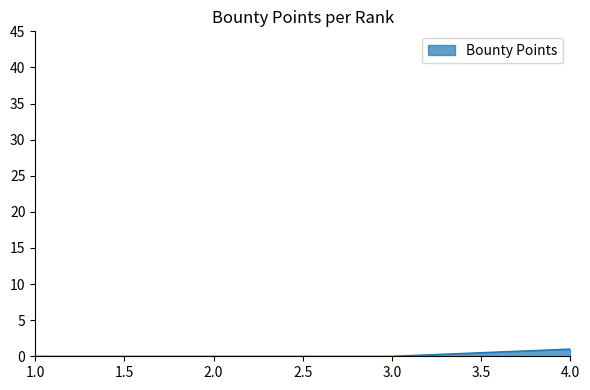

Rank the categories by value from highest to lowest.

4, 3, 2, 1